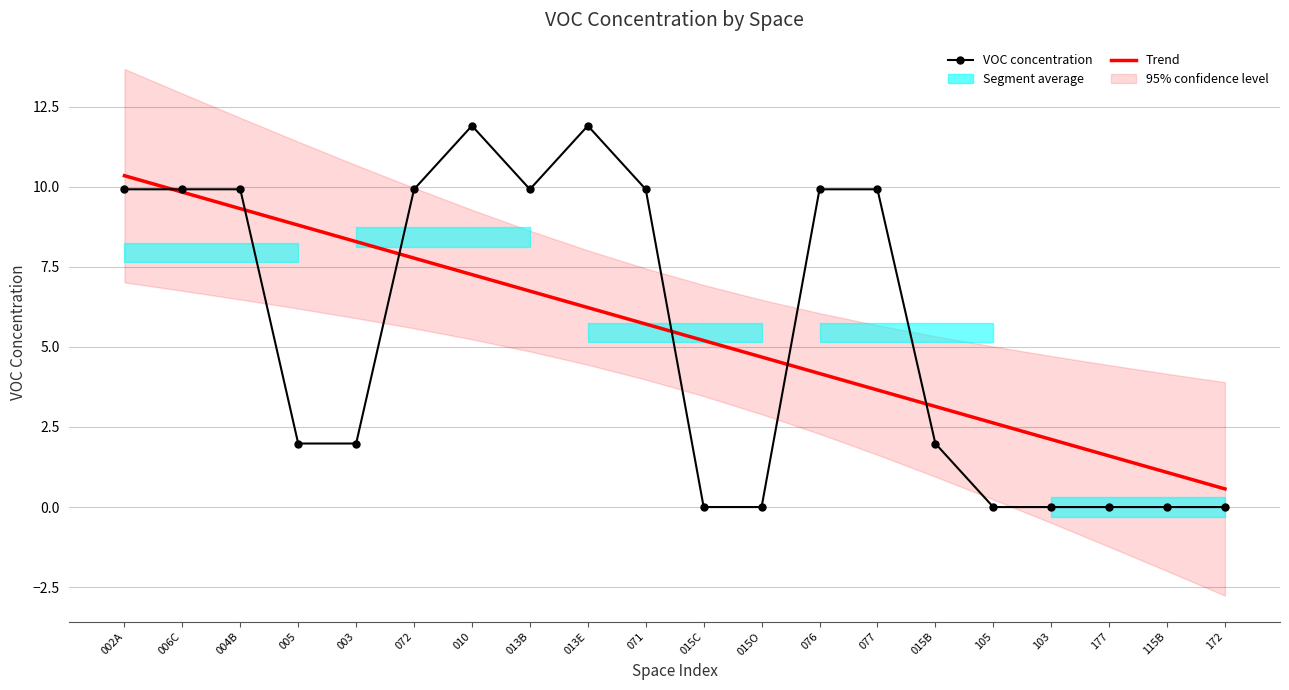

How many data points in VOC concentration are above 9?

10